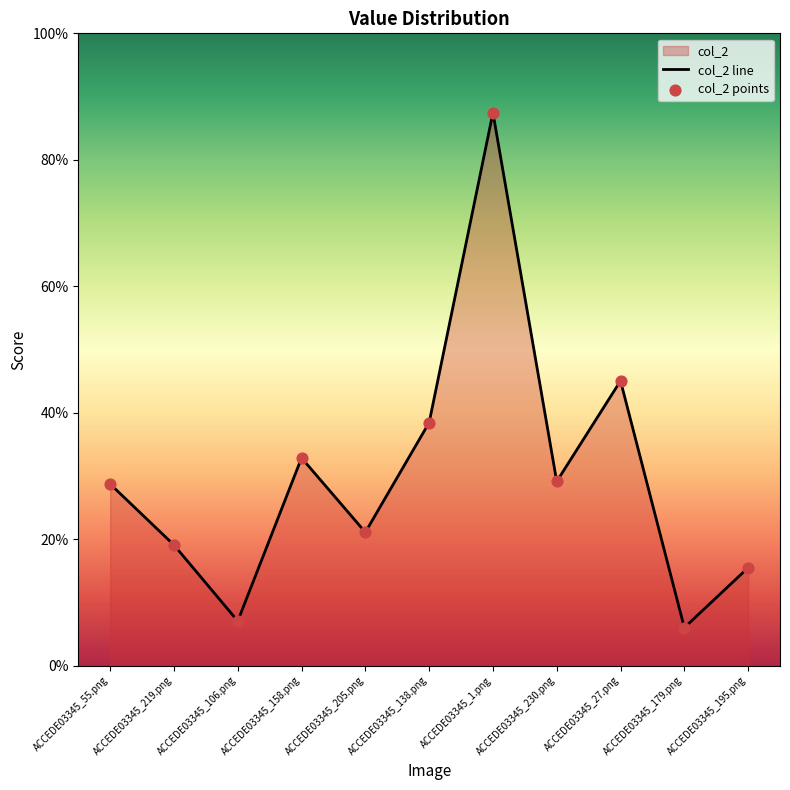

At how many categories does at least one series exceed 0?

11